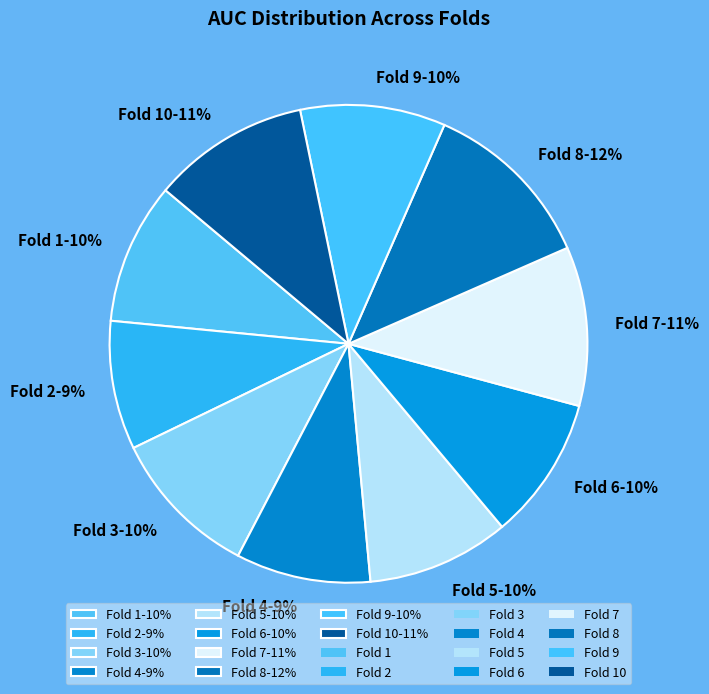

Count the number of slices in the pie.

10